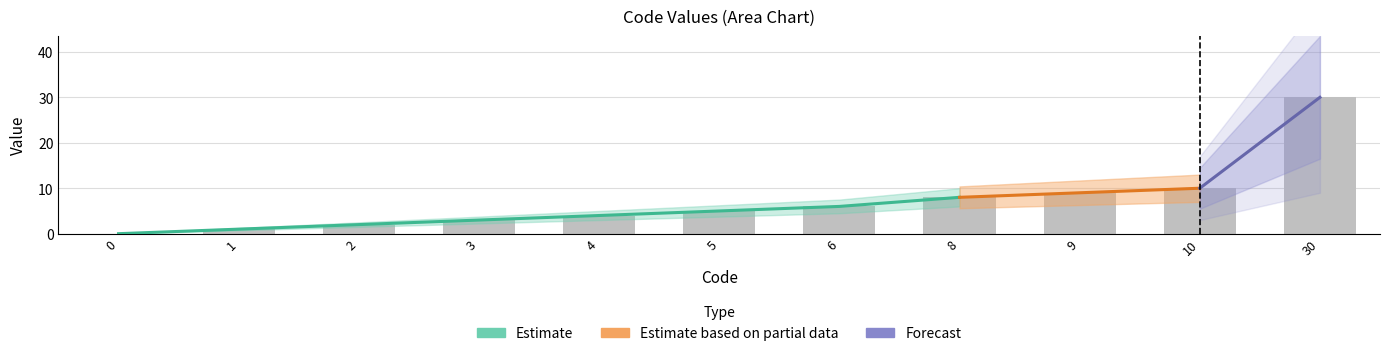

How many positive values are there?

10